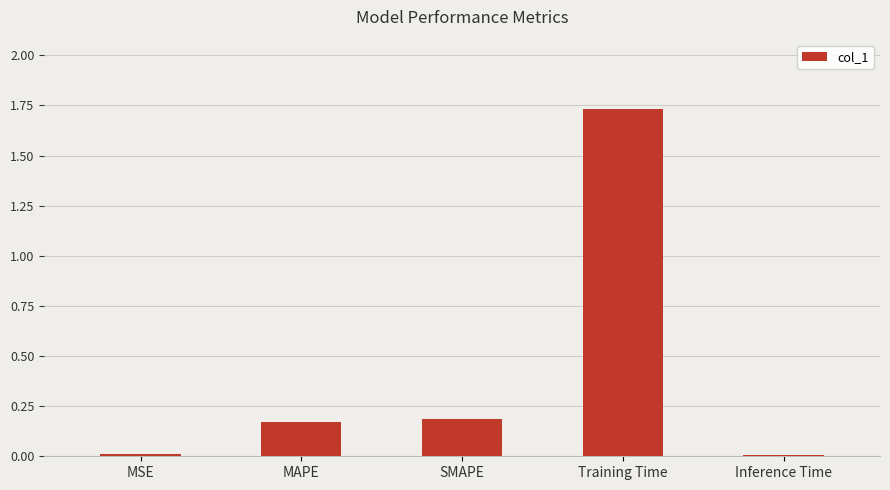

True or false: the data shows 0.0 at Inference Time.

True